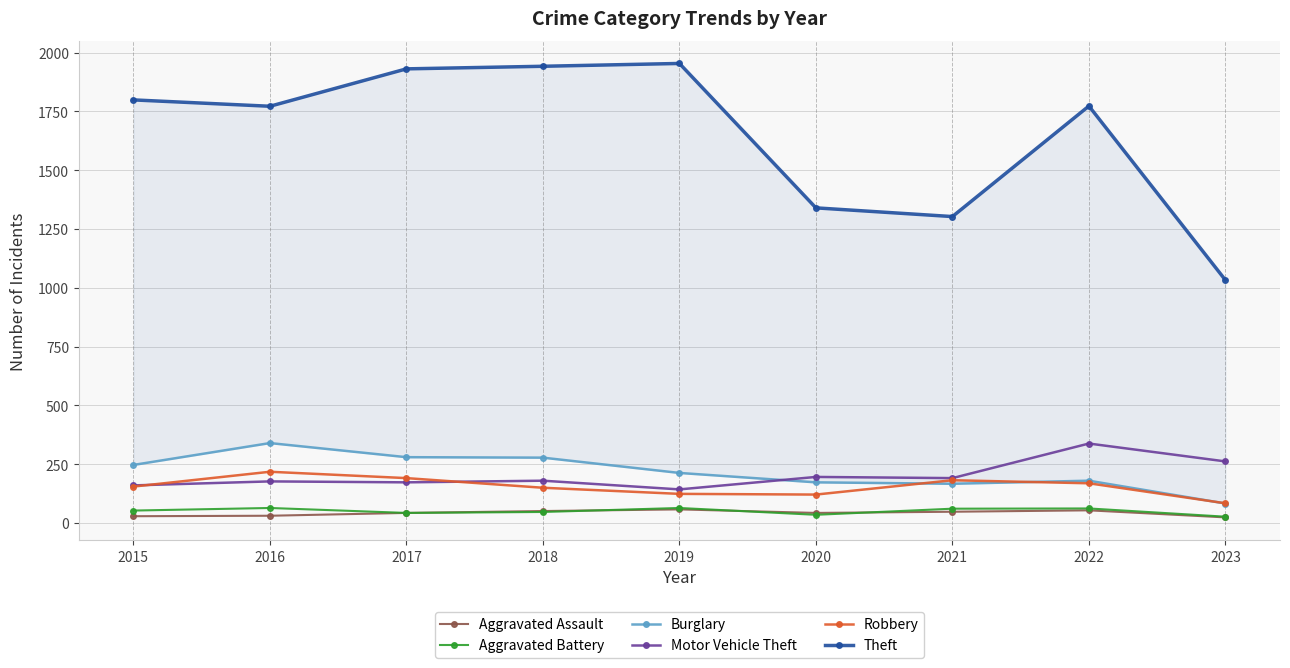

True or false: Motor Vehicle Theft and Theft cross at least once.

False